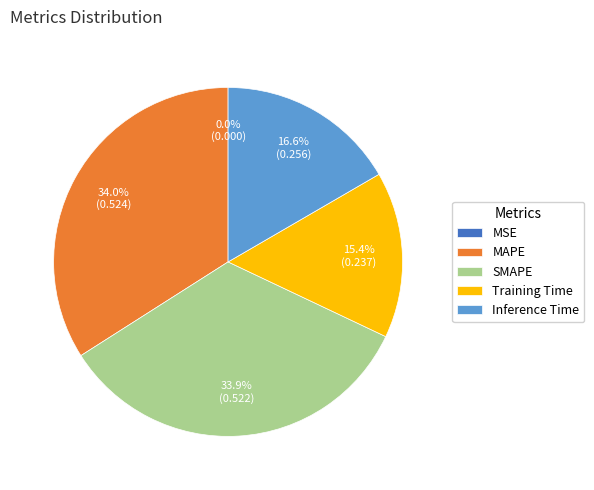

To the nearest percent, what percentage of the pie is SMAPE?

34%